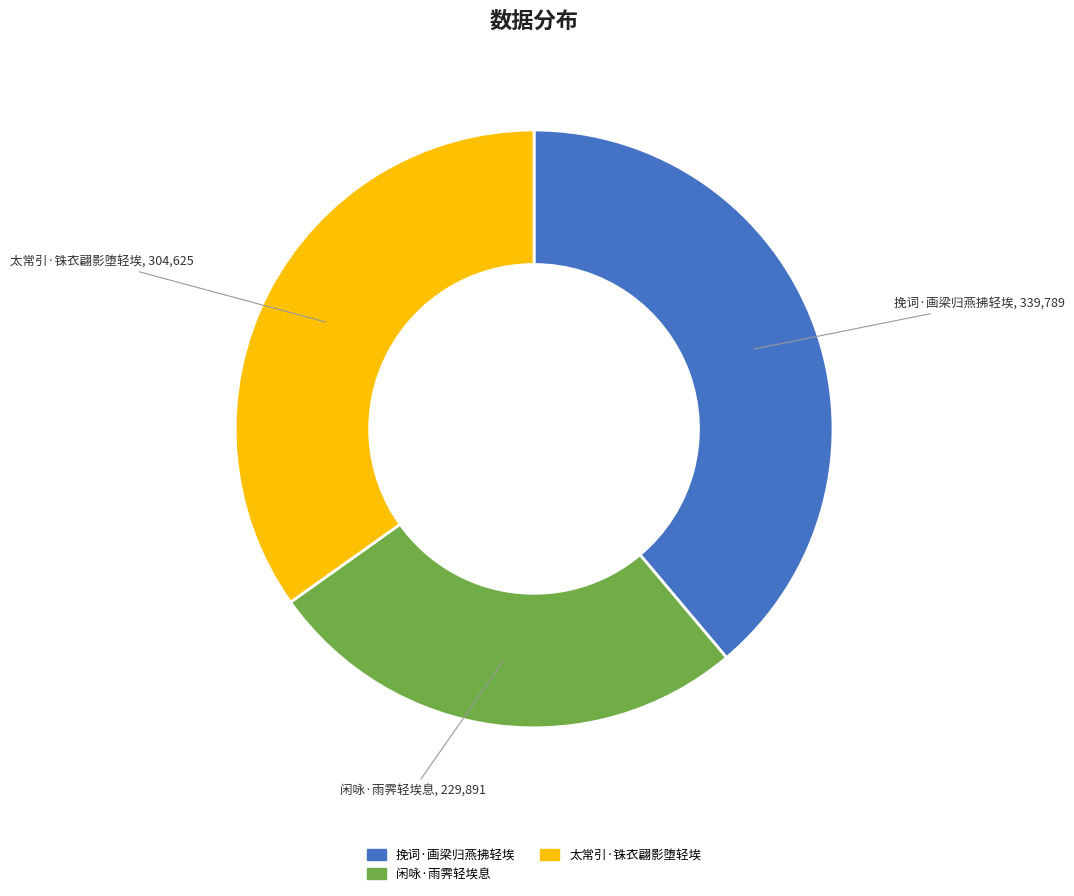

Which category has the smallest portion of the pie?

闲咏·雨霁轻埃息